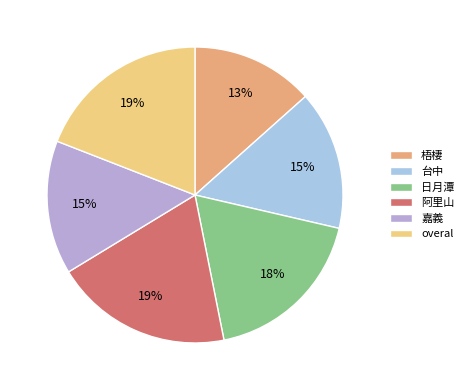

Is the sum of 嘉義 and 台中 greater than half?

No